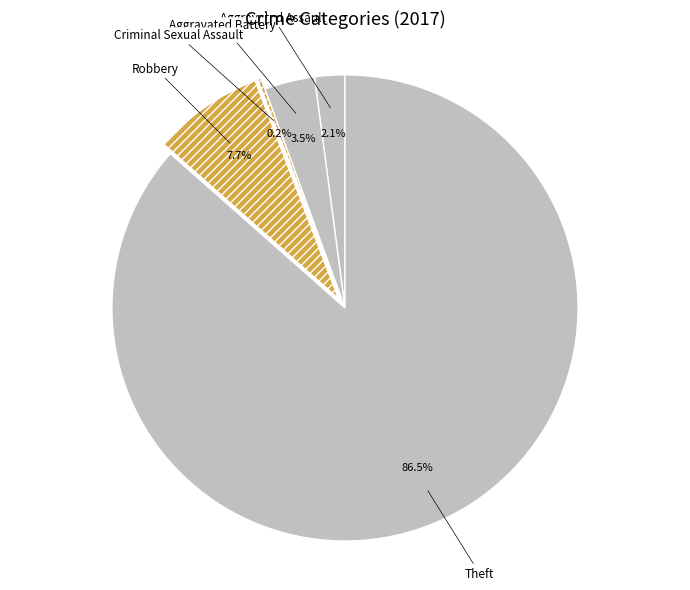

Does Aggravated Assault represent more than half of the total?

No